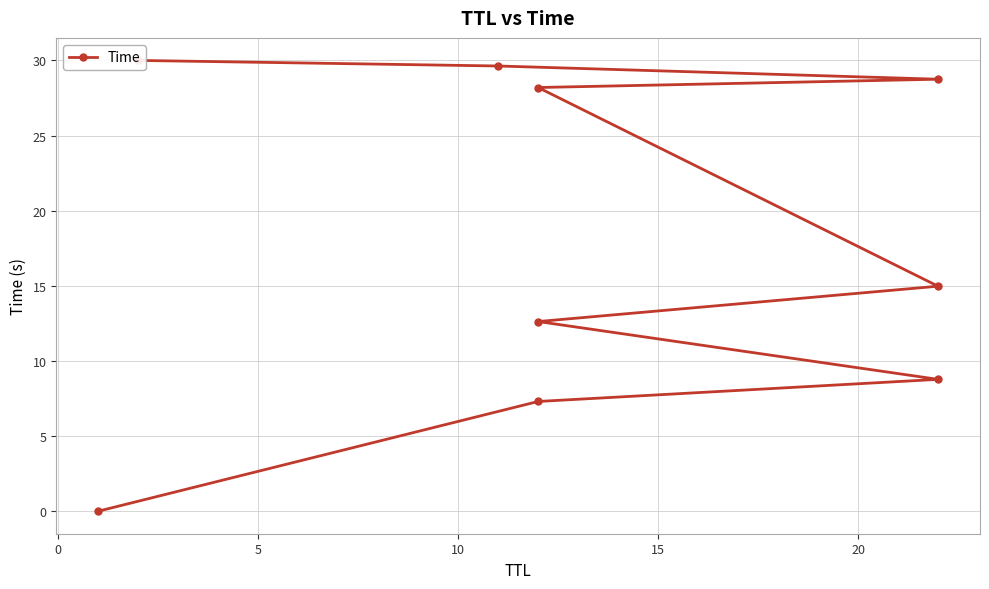

What is the sum of all values?

160.2